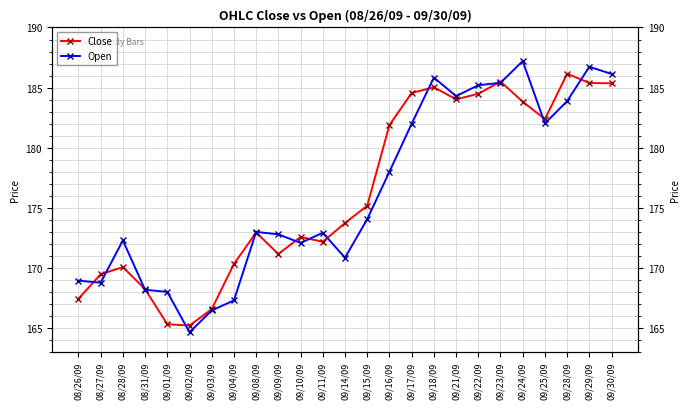

List the series in order of their overall mean, lowest first.

Open, Close